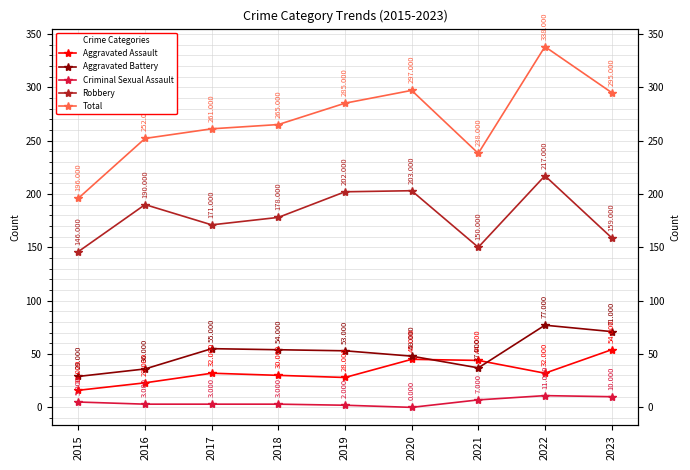

How many values in the Aggravated Assault series exceed 32?

3